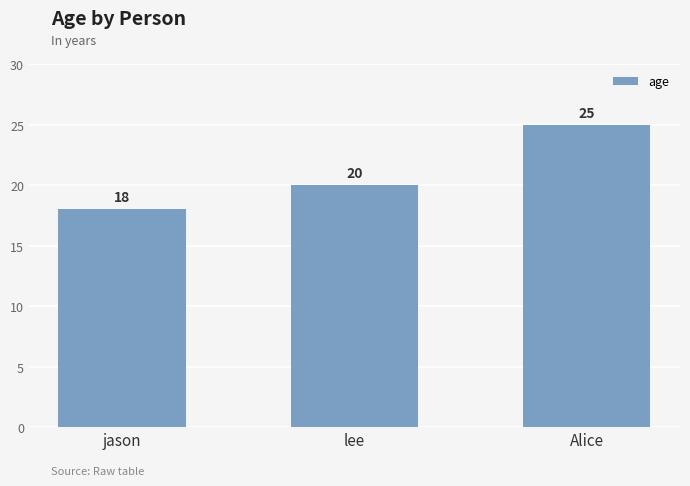

Which has a higher value, jason or Alice?

Alice